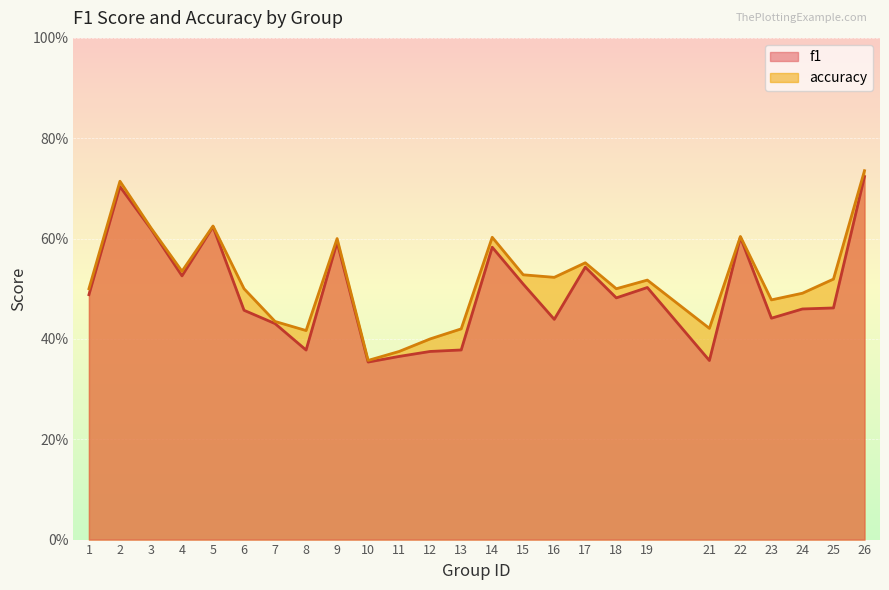

Reading right to left, list all the values displayed in this chart.

f1: 0.7	0.5	0.5	0.4	0.6	0.4	0.5	0.5	0.5	0.4	0.5	0.6	0.4	0.4	0.4	0.4	0.6	0.4	0.4	0.5	0.6	0.5	0.6	0.7	0.5
accuracy: 0.7	0.5	0.5	0.5	0.6	0.4	0.5	0.5	0.6	0.5	0.5	0.6	0.4	0.4	0.4	0.4	0.6	0.4	0.4	0.5	0.6	0.5	0.6	0.7	0.5